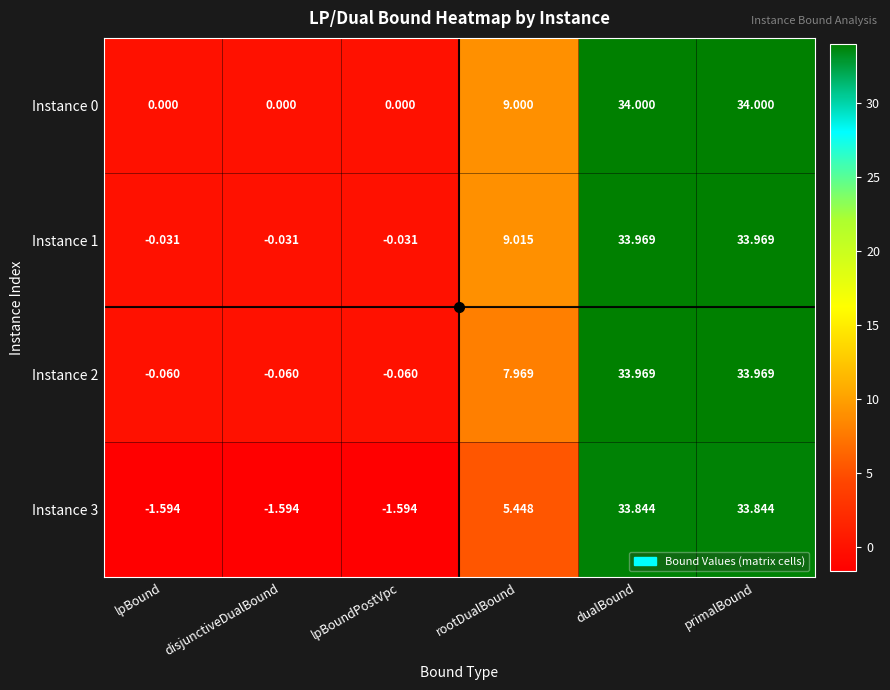

At how many categories does at least one series exceed 2?

3